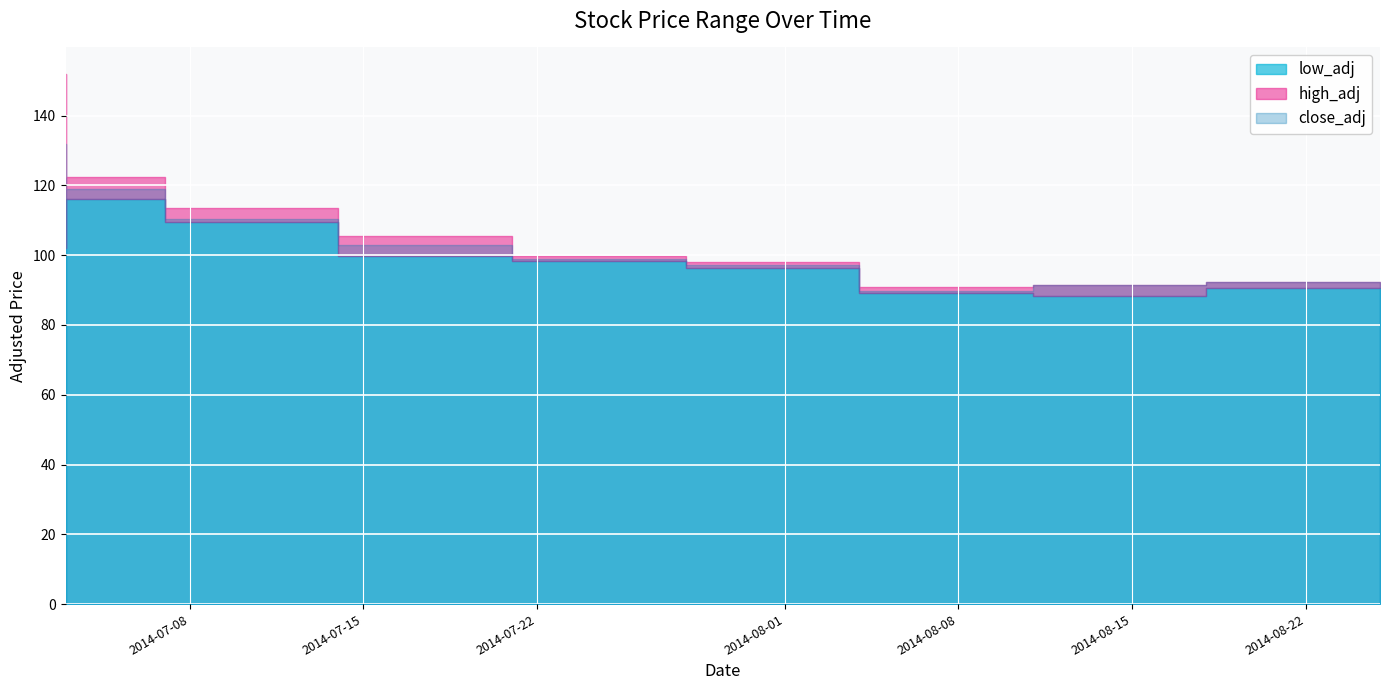

True or false: high_adj has more than 2 points higher than both neighbors.

False